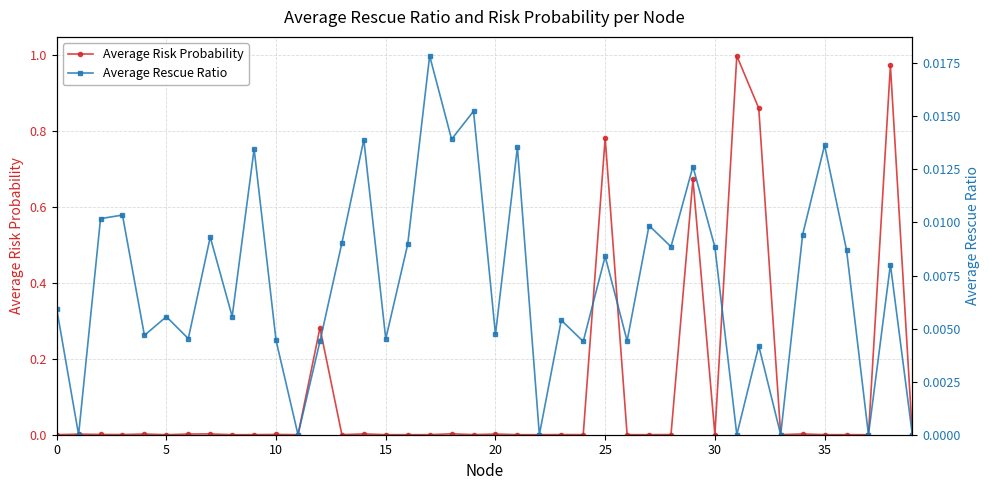

What are all the series names shown in the legend?

Average Risk Probability, Average Rescue Ratio